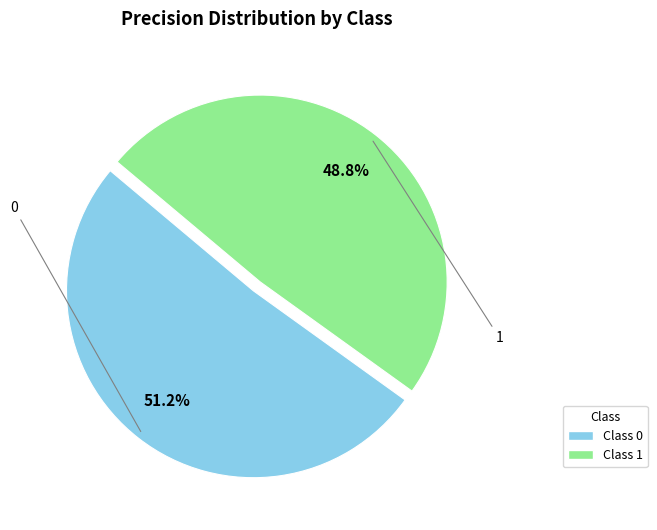

Is there a majority slice in this chart?

Yes